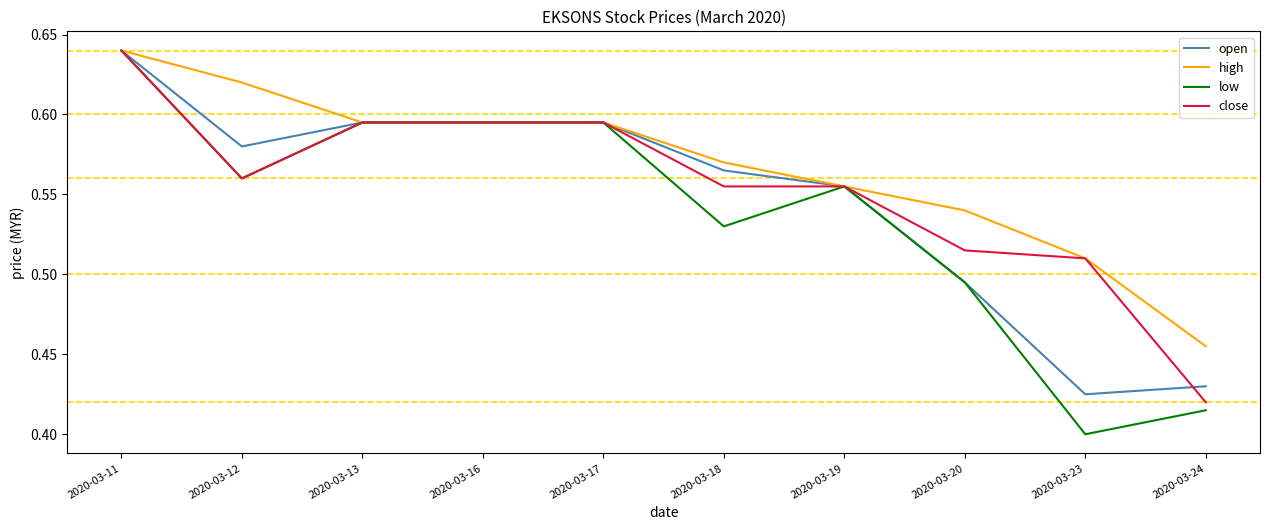

At which label does close reach its minimum?

2020-03-24